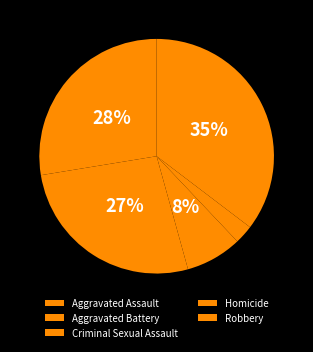

What percentage do Robbery and Aggravated Assault together represent?

62.9%